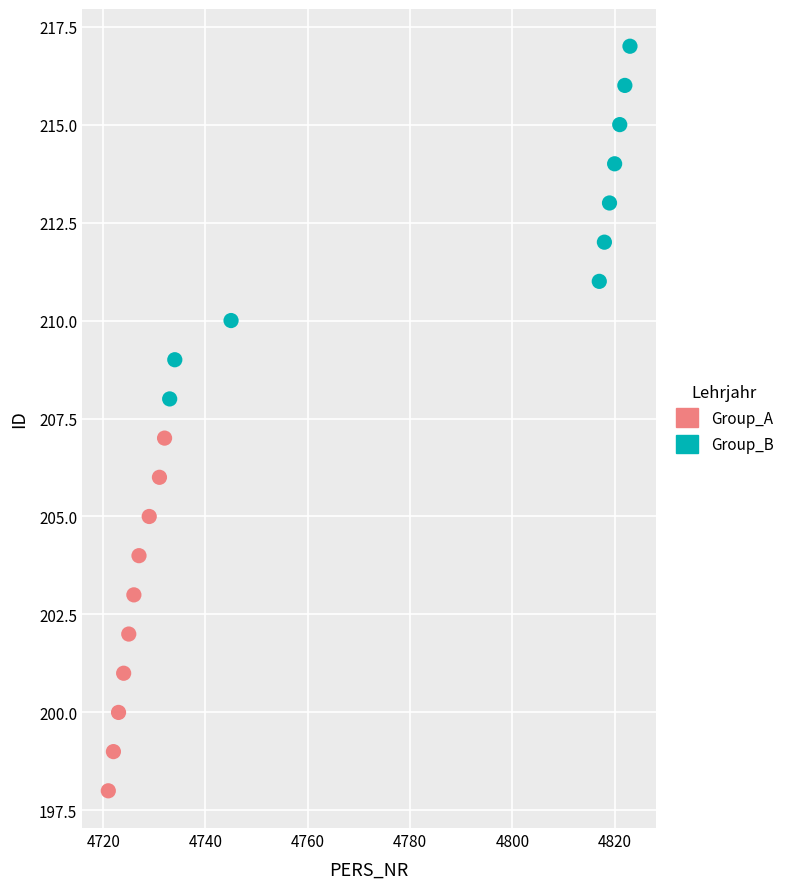

Which series reaches the minimum Y coordinate?

Group_A